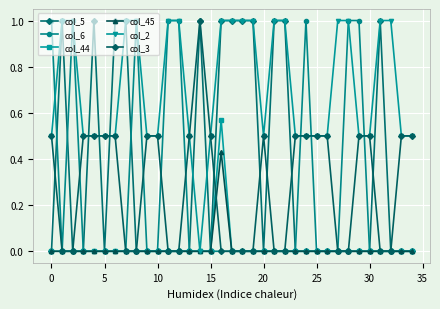

How many lines are shown in the chart?

6